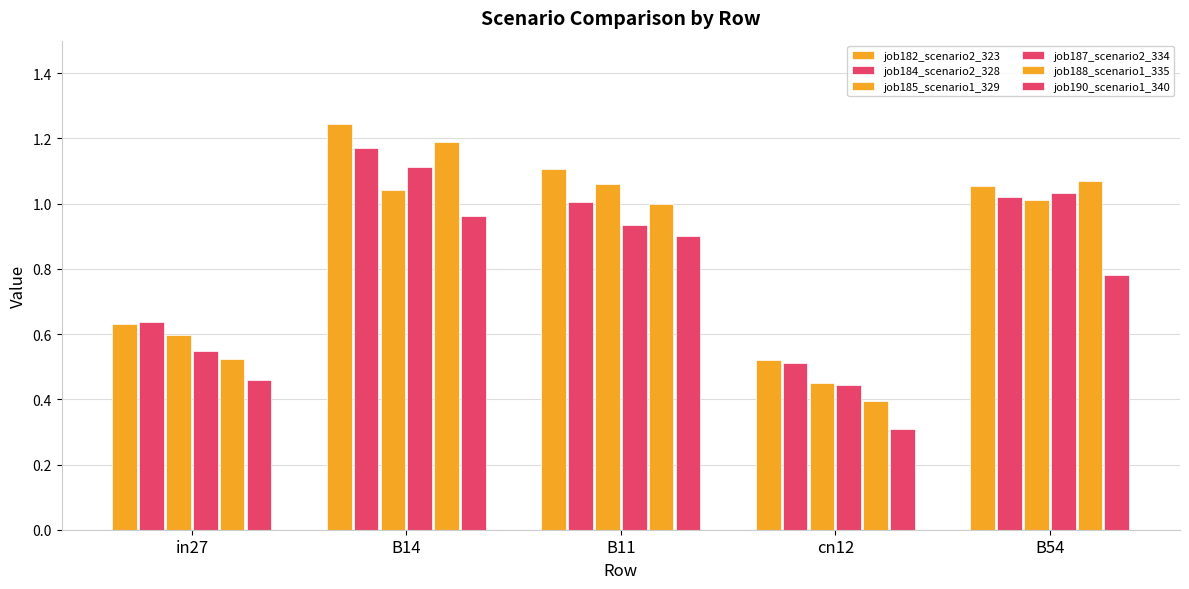

What is the label of the 3rd bar from the right?

B11